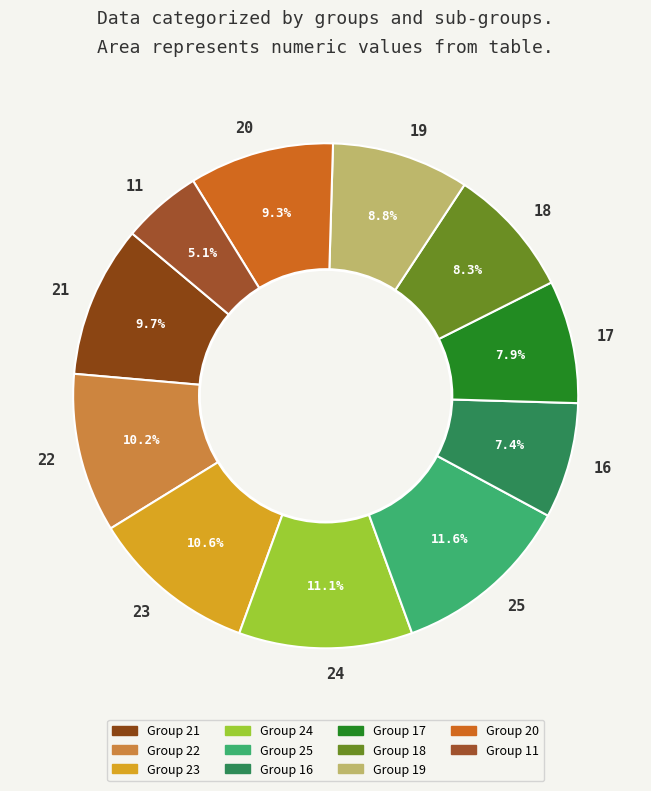

True or false: 11 accounts for 1% of the total.

False